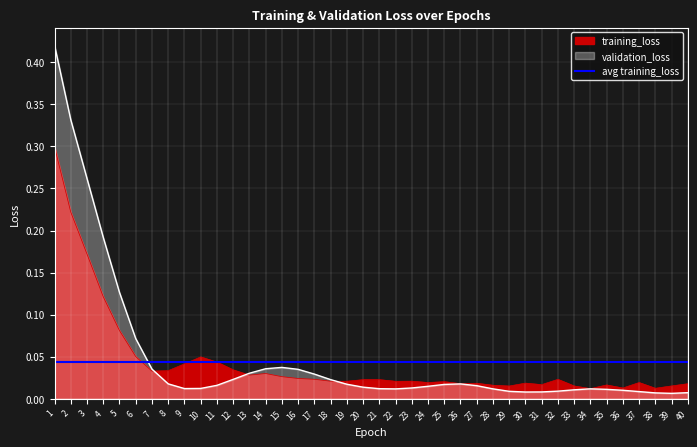

Between which two adjacent categories do training_loss and validation_loss first intersect?

7 and 8